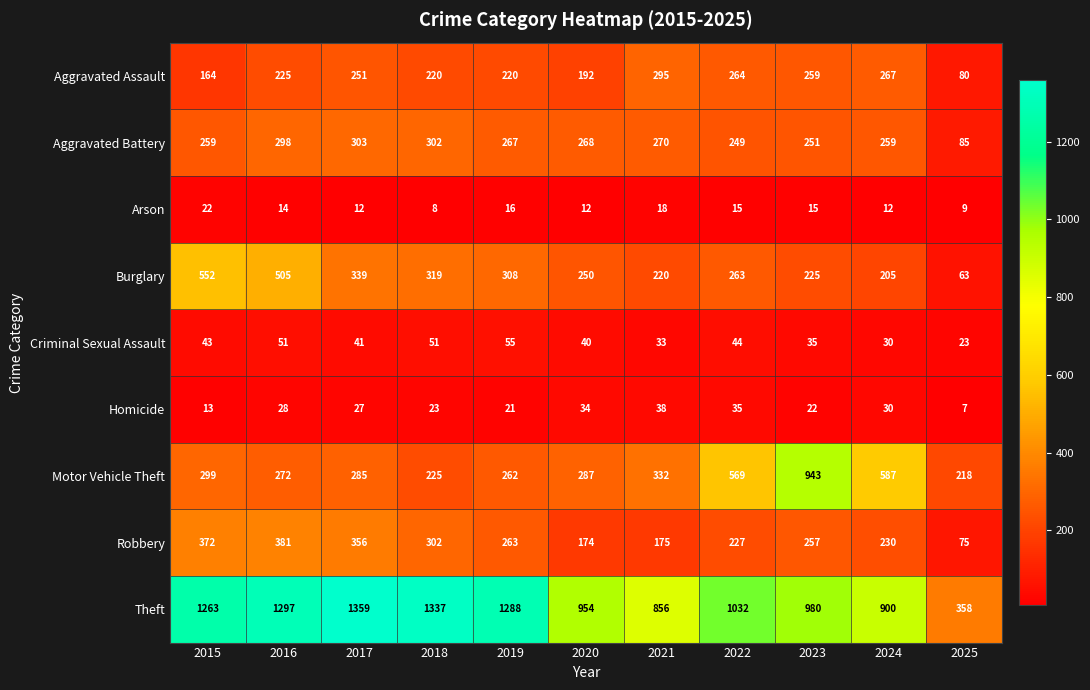

What is the smallest value displayed?

7